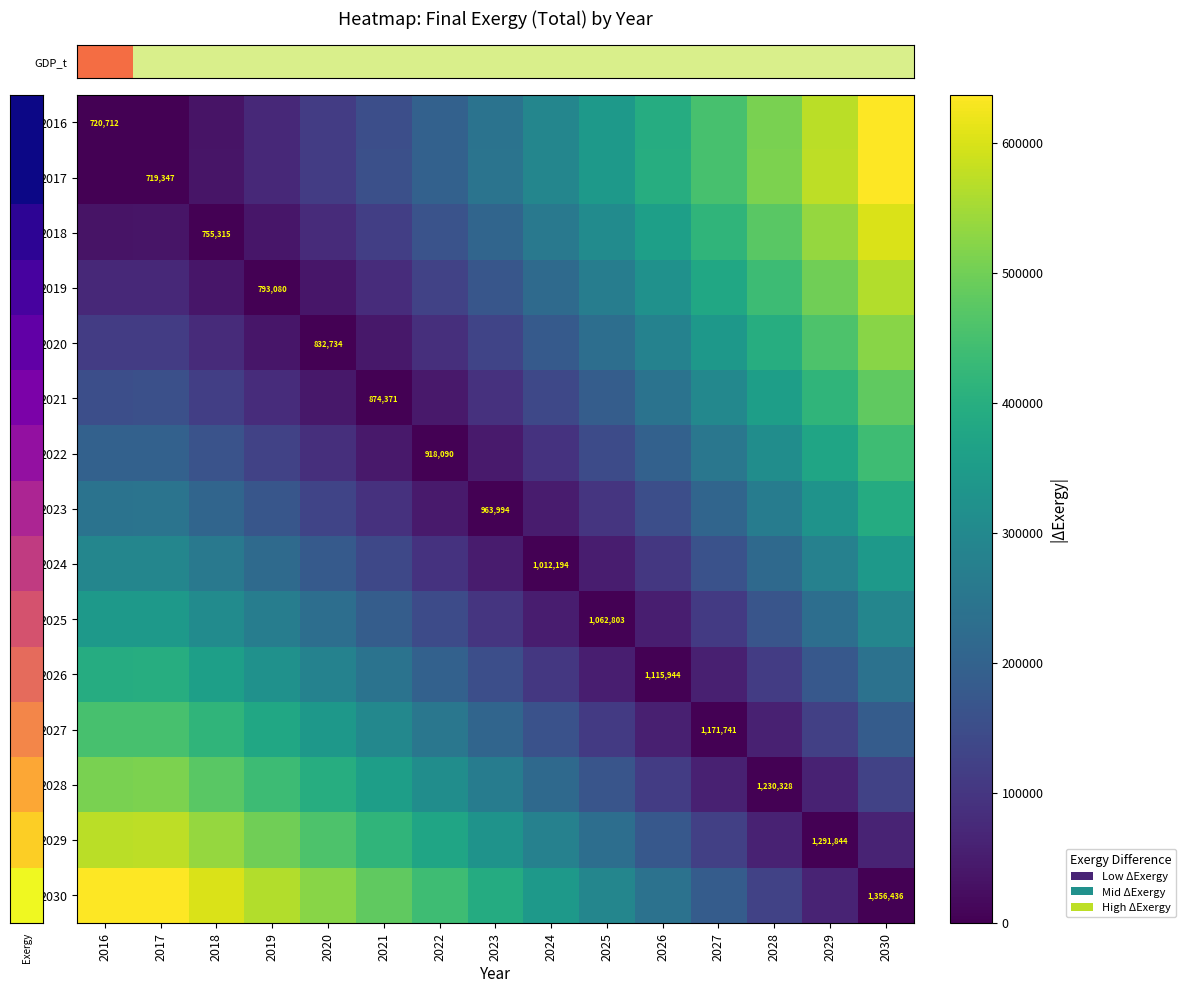

At which category is the sum across all series the highest?

2030